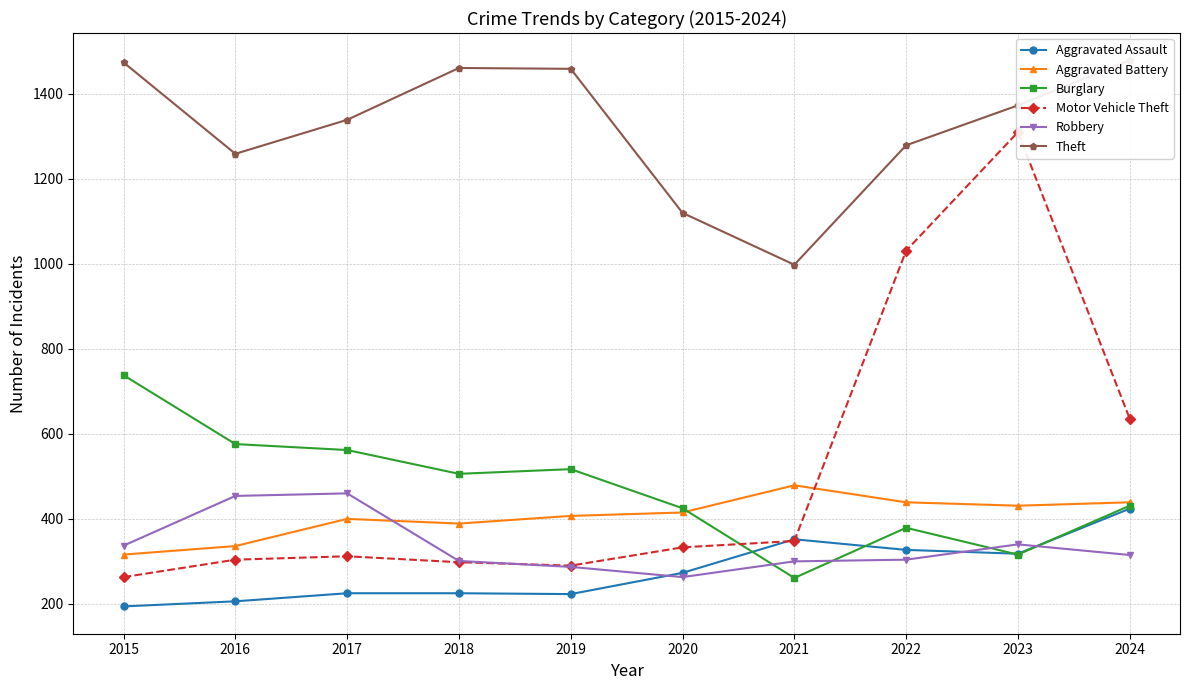

Rank the series at 2018 from highest to lowest value.

Theft, Burglary, Aggravated Battery, Robbery, Motor Vehicle Theft, Aggravated Assault